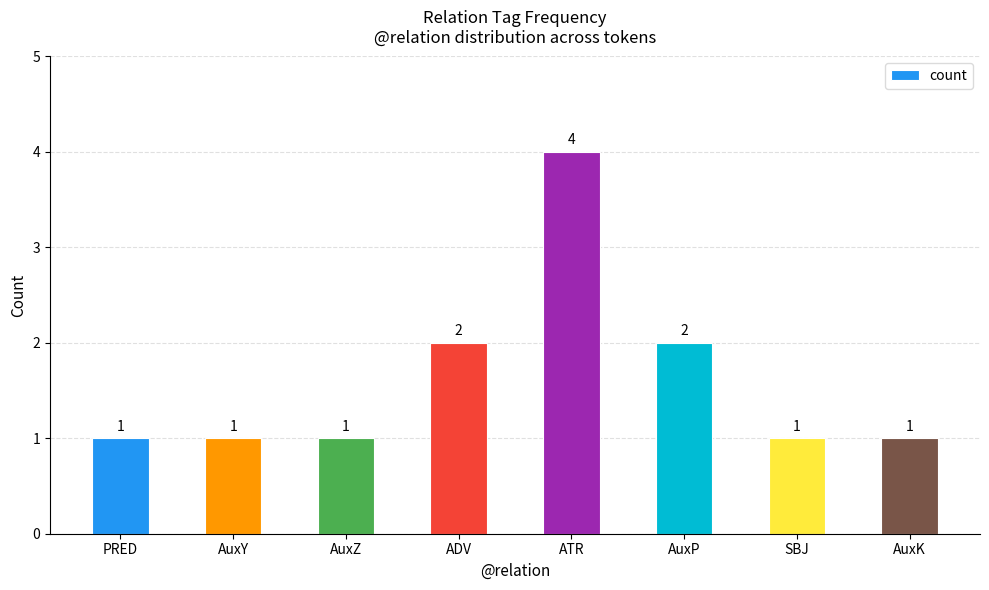

Count the values in the range 1 to 2.

7